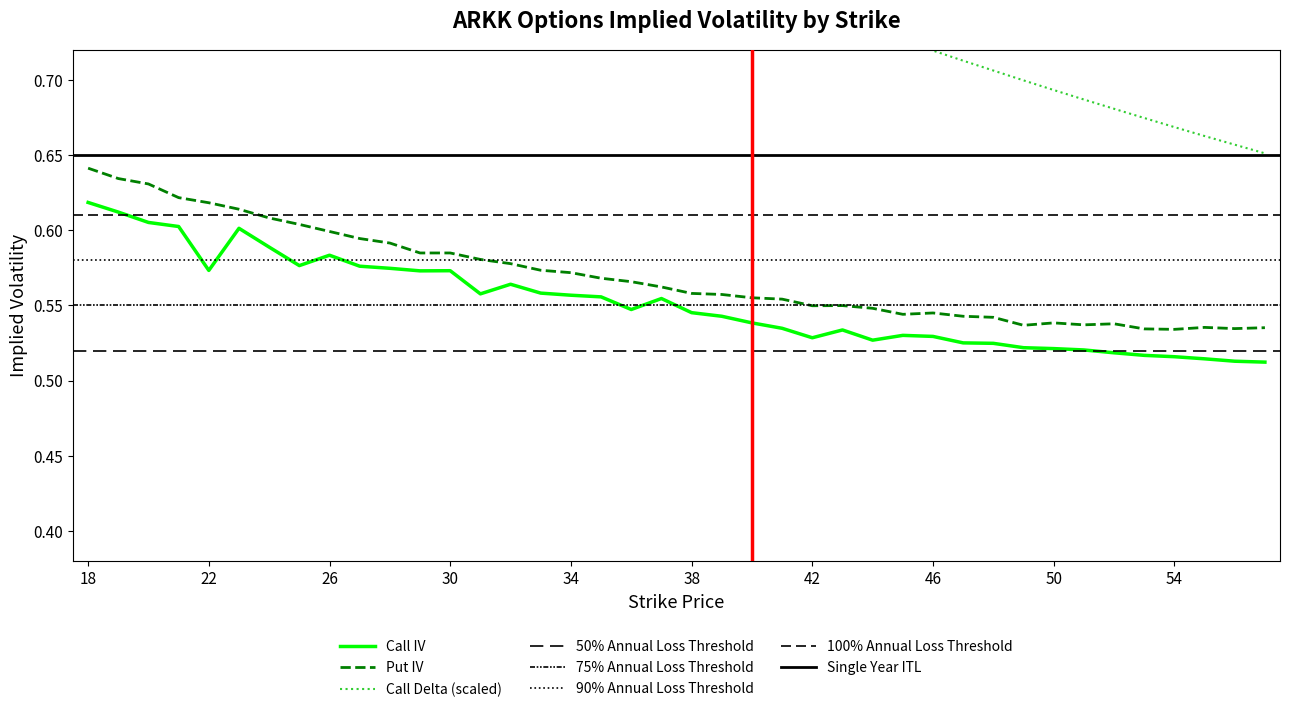

Reading left to right, what are all the values shown in this chart?

Call IV: 0.6	0.6	0.6	0.6	0.6	0.6	0.6	0.6	0.6	0.6	0.6	0.6	0.6	0.6	0.6	0.6	0.6	0.6	0.5	0.6	0.5	0.5	0.5	0.5	0.5	0.5	0.5	0.5	0.5	0.5	0.5	0.5	0.5	0.5	0.5	0.5	0.5	0.5	0.5	0.5
Put IV: 0.6	0.6	0.6	0.6	0.6	0.6	0.6	0.6	0.6	0.6	0.6	0.6	0.6	0.6	0.6	0.6	0.6	0.6	0.6	0.6	0.6	0.6	0.6	0.6	0.5	0.5	0.5	0.5	0.5	0.5	0.5	0.5	0.5	0.5	0.5	0.5	0.5	0.5	0.5	0.5
Call Delta: 0.9	0.9	0.9	0.9	0.9	0.9	0.9	0.9	0.9	0.9	0.8	0.8	0.8	0.8	0.8	0.8	0.8	0.8	0.8	0.8	0.8	0.8	0.8	0.8	0.7	0.7	0.7	0.7	0.7	0.7	0.7	0.7	0.7	0.7	0.7	0.7	0.7	0.7	0.7	0.7